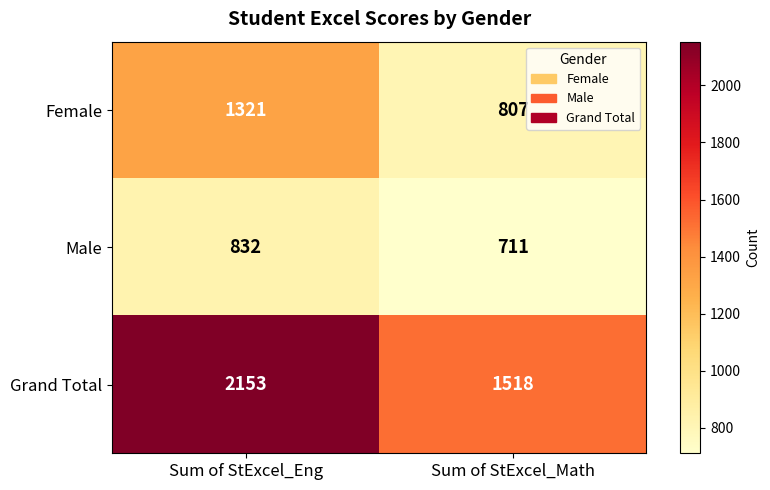

What is the difference between the maximum and minimum values in the Male series?

121